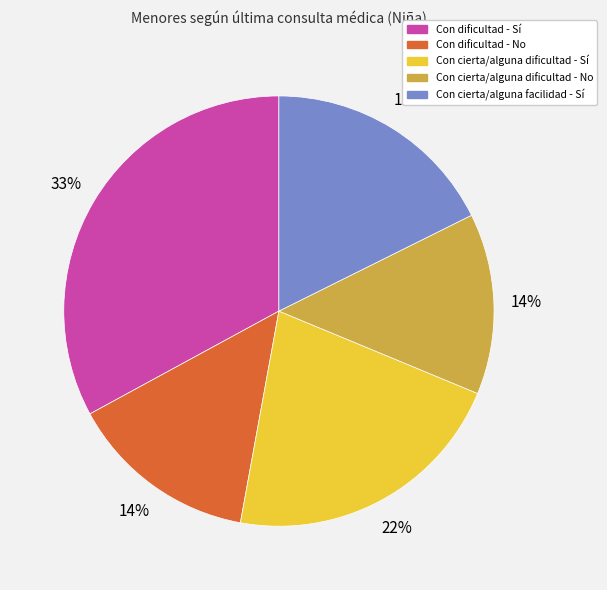

To the nearest percent, what portion does Con dificultad - No represent?

14%